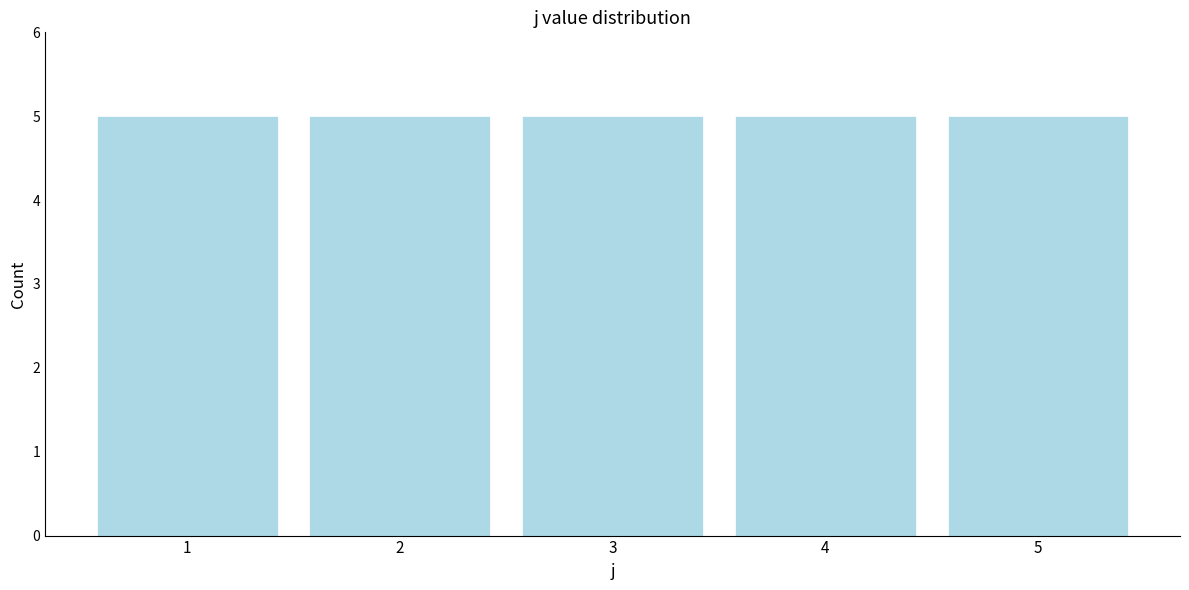

Reading left to right, list every bar in this chart as the range it spans on the x-axis followed by its height. The values are not printed on the chart, so give them approximately, as read against the axis.

0.5 to 1.5: 5
1.5 to 2.5: 5
2.5 to 3.5: 5
3.5 to 4.5: 5
4.5 to 5.5: 5